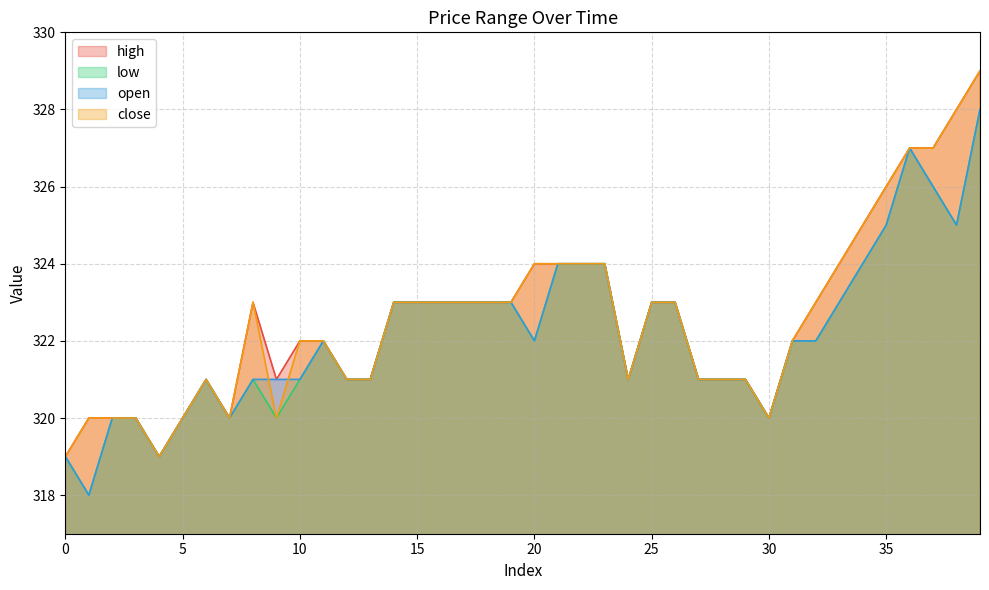

Reading left to right, list all the values displayed in this chart.

high: 0=319	1=320	2=320	3=320	4=319	5=320	6=321	7=320	8=323	9=321	10=322	11=322	12=321	13=321	14=323	15=323	16=323	17=323	18=323	19=323	20=324	21=324	22=324	23=324	24=321	25=323	26=323	27=321	28=321	29=321	30=320	31=322	32=323	33=324	34=325	35=326	36=327	37=327	38=328	39=329
low: 0=319	1=318	2=320	3=320	4=319	5=320	6=321	7=320	8=321	9=320	10=321	11=322	12=321	13=321	14=323	15=323	16=323	17=323	18=323	19=323	20=322	21=324	22=324	23=324	24=321	25=323	26=323	27=321	28=321	29=321	30=320	31=322	32=322	33=323	34=324	35=325	36=327	37=326	38=325	39=328
open: 0=319	1=318	2=320	3=320	4=319	5=320	6=321	7=320	8=321	9=321	10=321	11=322	12=321	13=321	14=323	15=323	16=323	17=323	18=323	19=323	20=322	21=324	22=324	23=324	24=321	25=323	26=323	27=321	28=321	29=321	30=320	31=322	32=322	33=323	34=324	35=325	36=327	37=326	38=325	39=328
close: 0=319	1=320	2=320	3=320	4=319	5=320	6=321	7=320	8=323	9=320	10=322	11=322	12=321	13=321	14=323	15=323	16=323	17=323	18=323	19=323	20=324	21=324	22=324	23=324	24=321	25=323	26=323	27=321	28=321	29=321	30=320	31=322	32=323	33=324	34=325	35=326	36=327	37=327	38=328	39=329